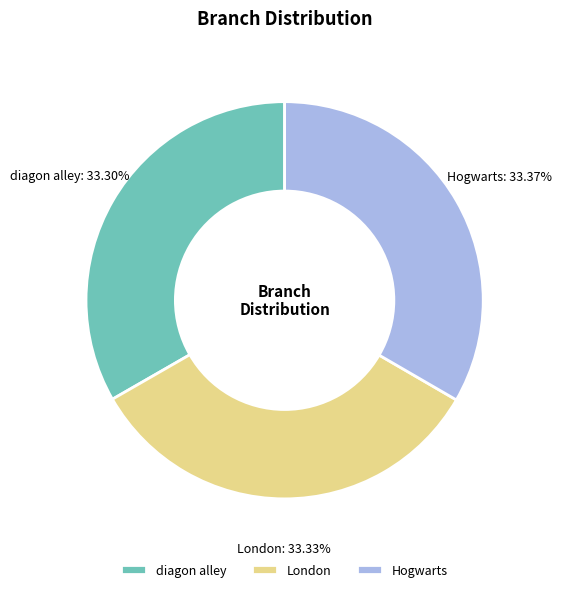

Is the sum of London and diagon alley greater than half?

Yes